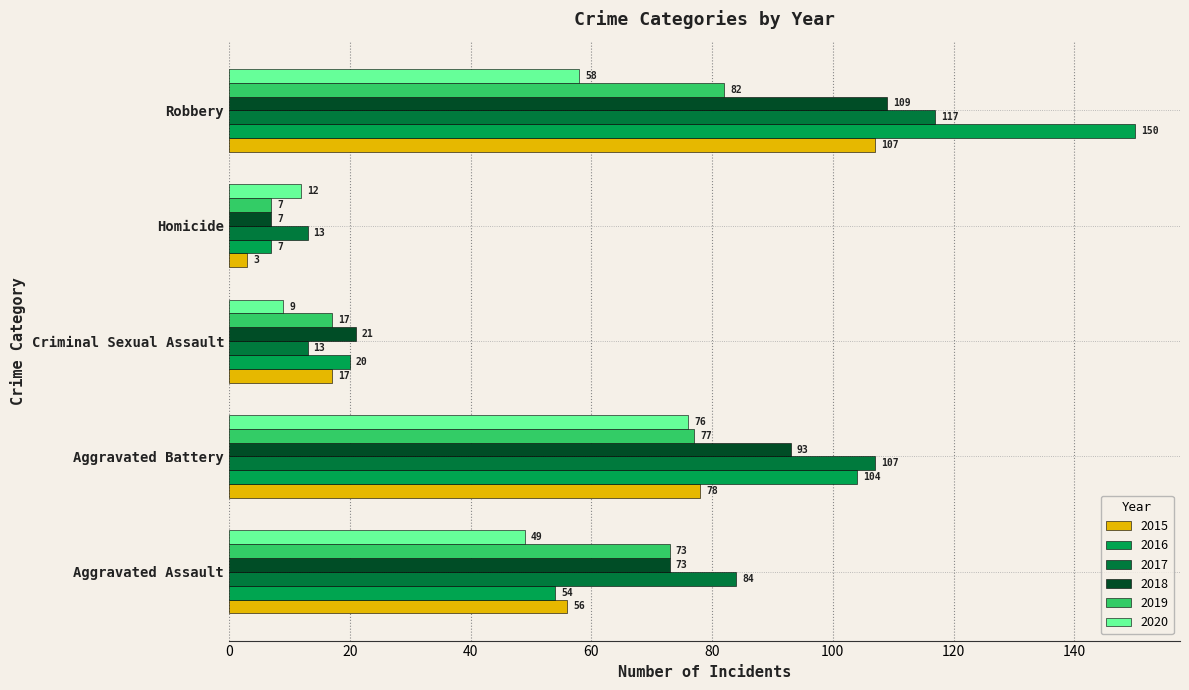

How many distinct data groups are displayed?

6